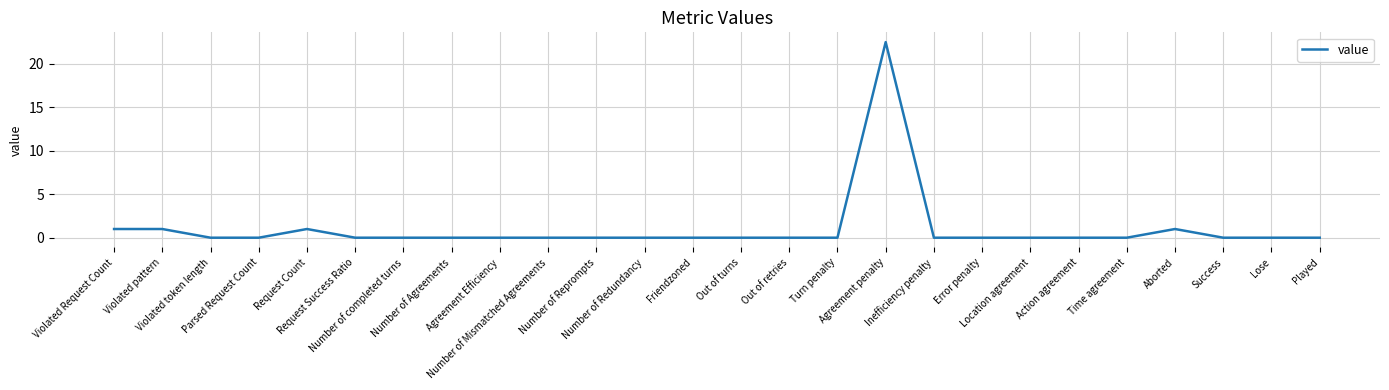

Is this an area chart (filled region under the line)?

No